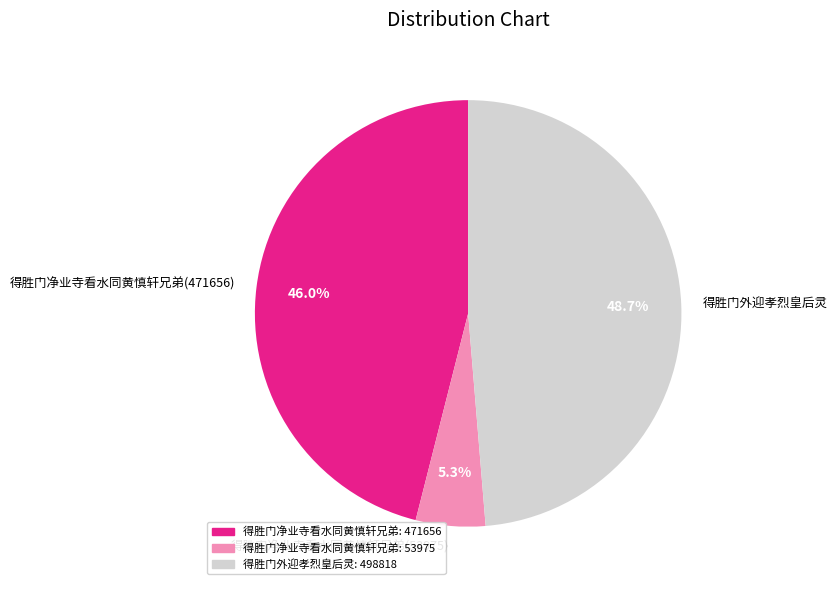

To the nearest percent, what is the difference between the 得胜门外迎孝烈皇后灵 and 得胜门净业寺看水同黄慎轩兄弟(471656) slice percentages?

3%